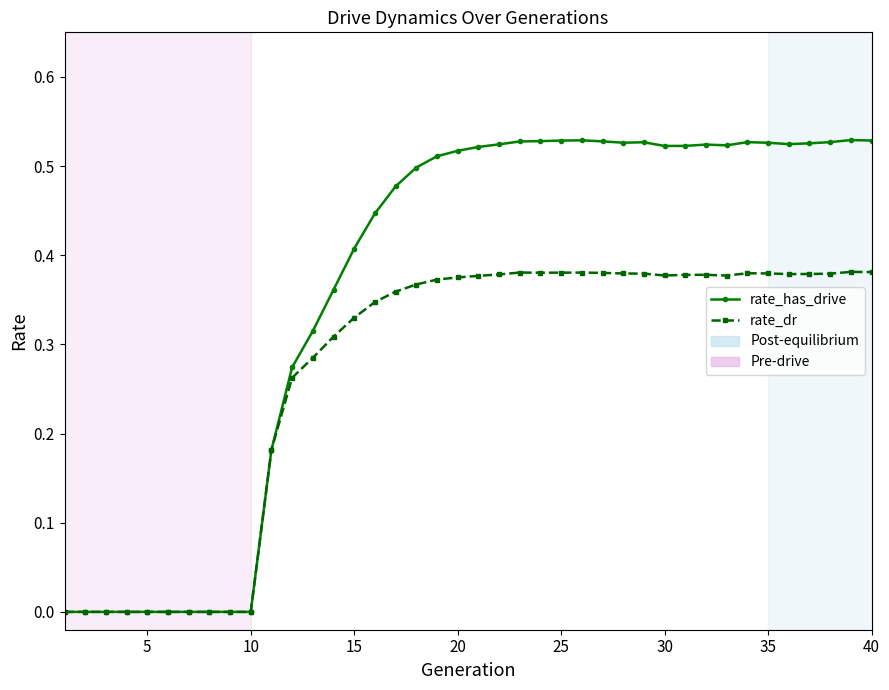

Is this an area chart (filled region under the line)?

No